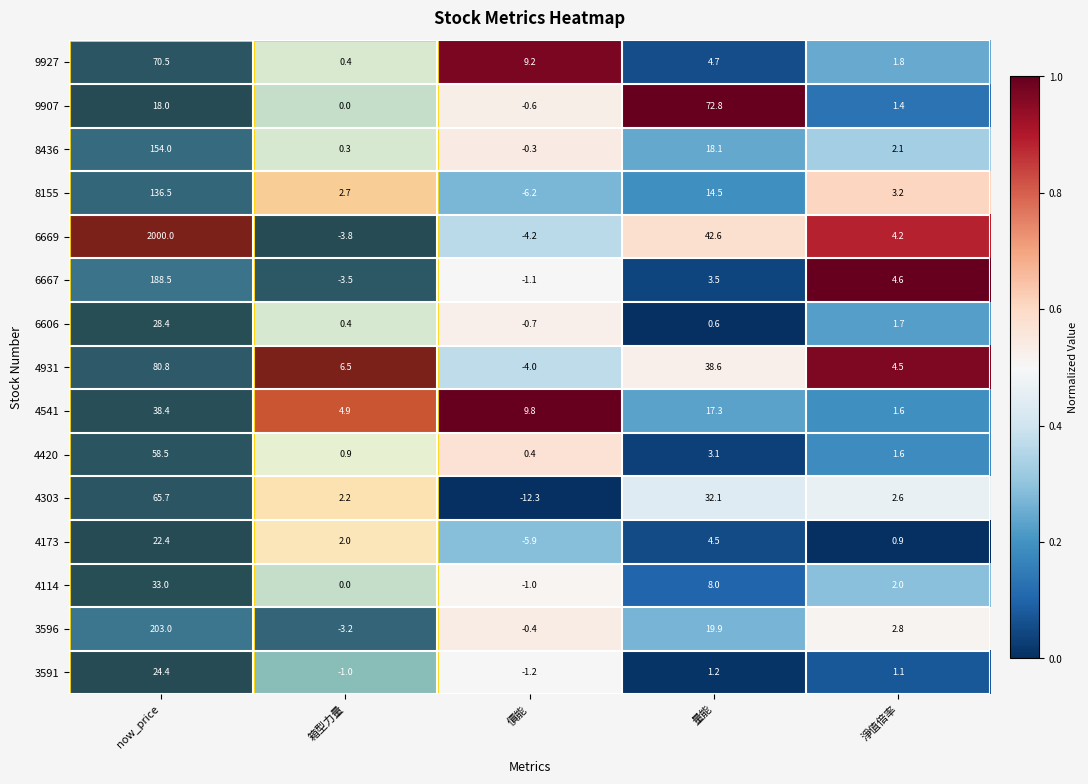

At now_price, list the series in order from largest to smallest.

6669, 3596, 6667, 8436, 8155, 4931, 9927, 4303, 4420, 4541, 4114, 6606, 3591, 4173, 9907